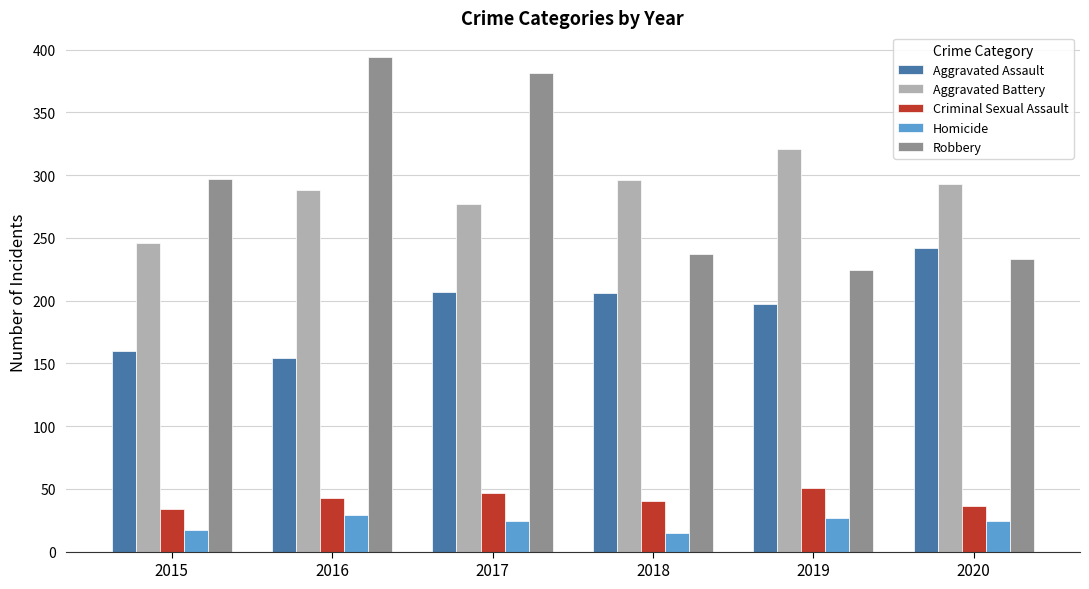

What is the spread (max minus min) of values at 2015?

280